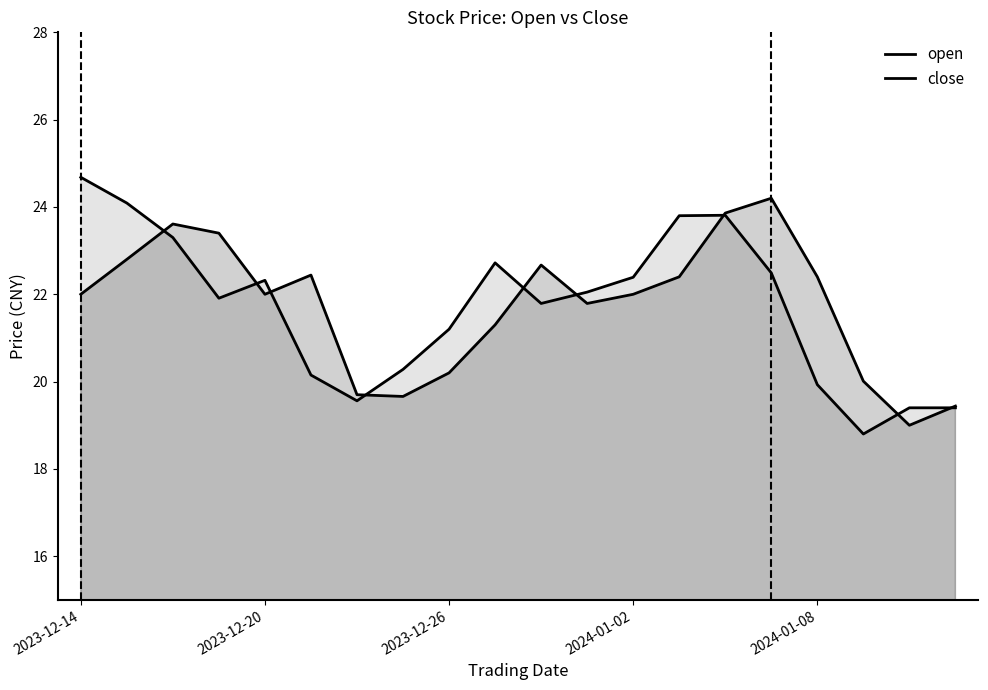

Does the chart display data point markers on the line(s)?

No